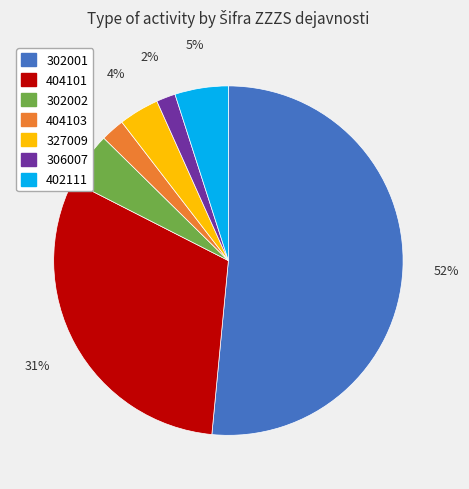

Which slice represents more than half of the pie?

302001